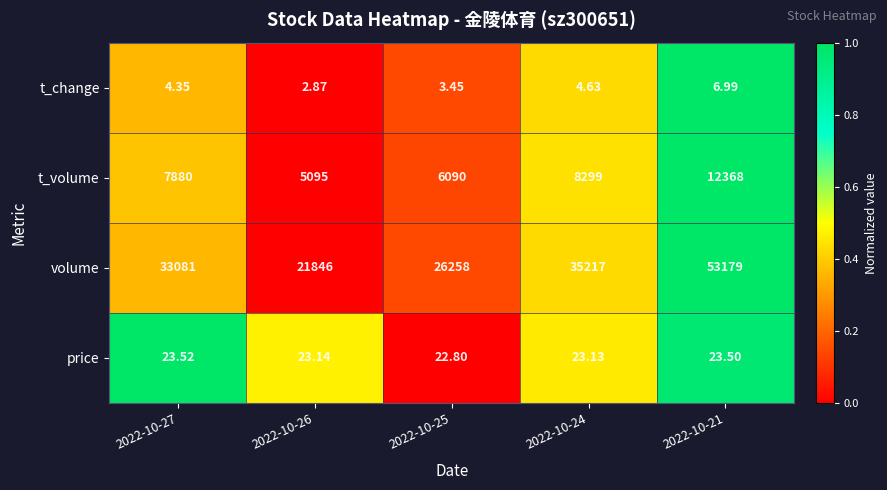

Rank the series by their maximum value, from highest to lowest.

volume, t_volume, price, t_change